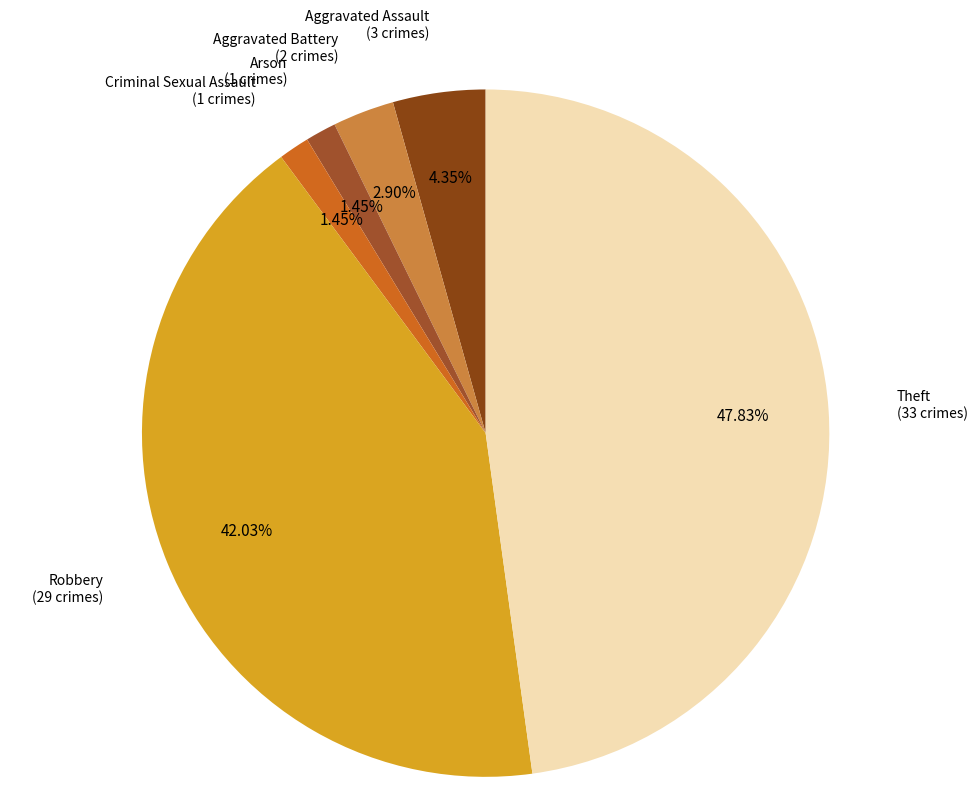

Which slice is the smallest?

Arson